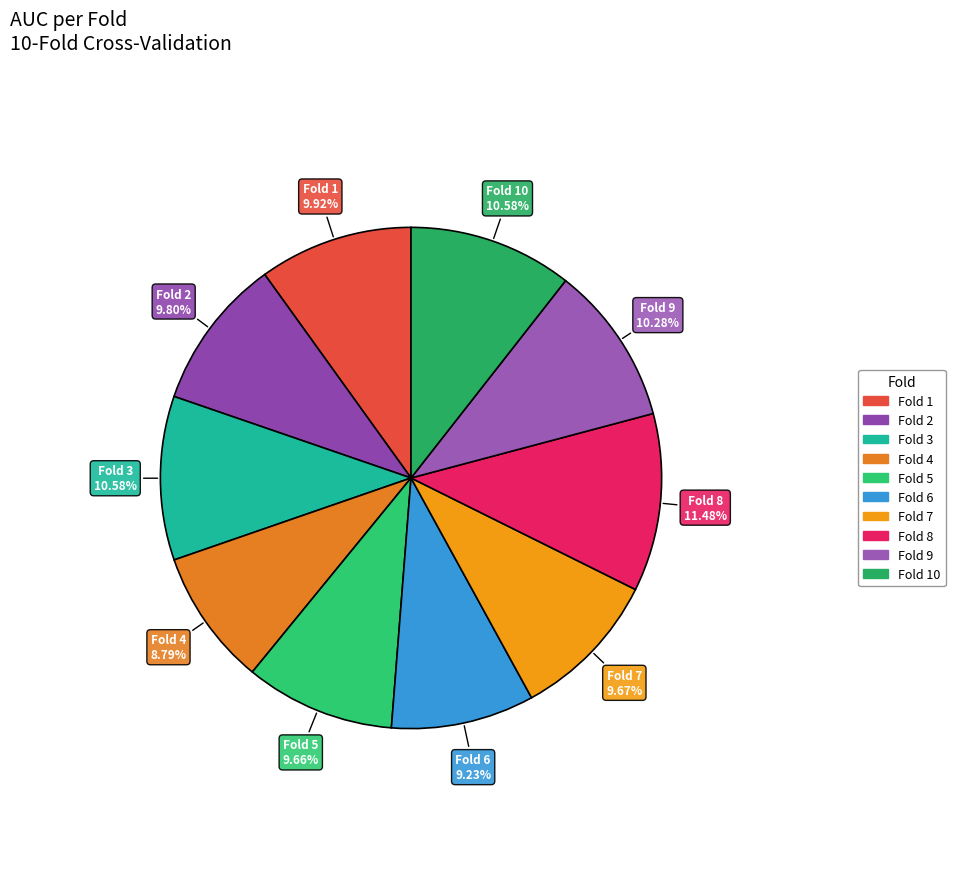

How many segments does this pie chart have?

10